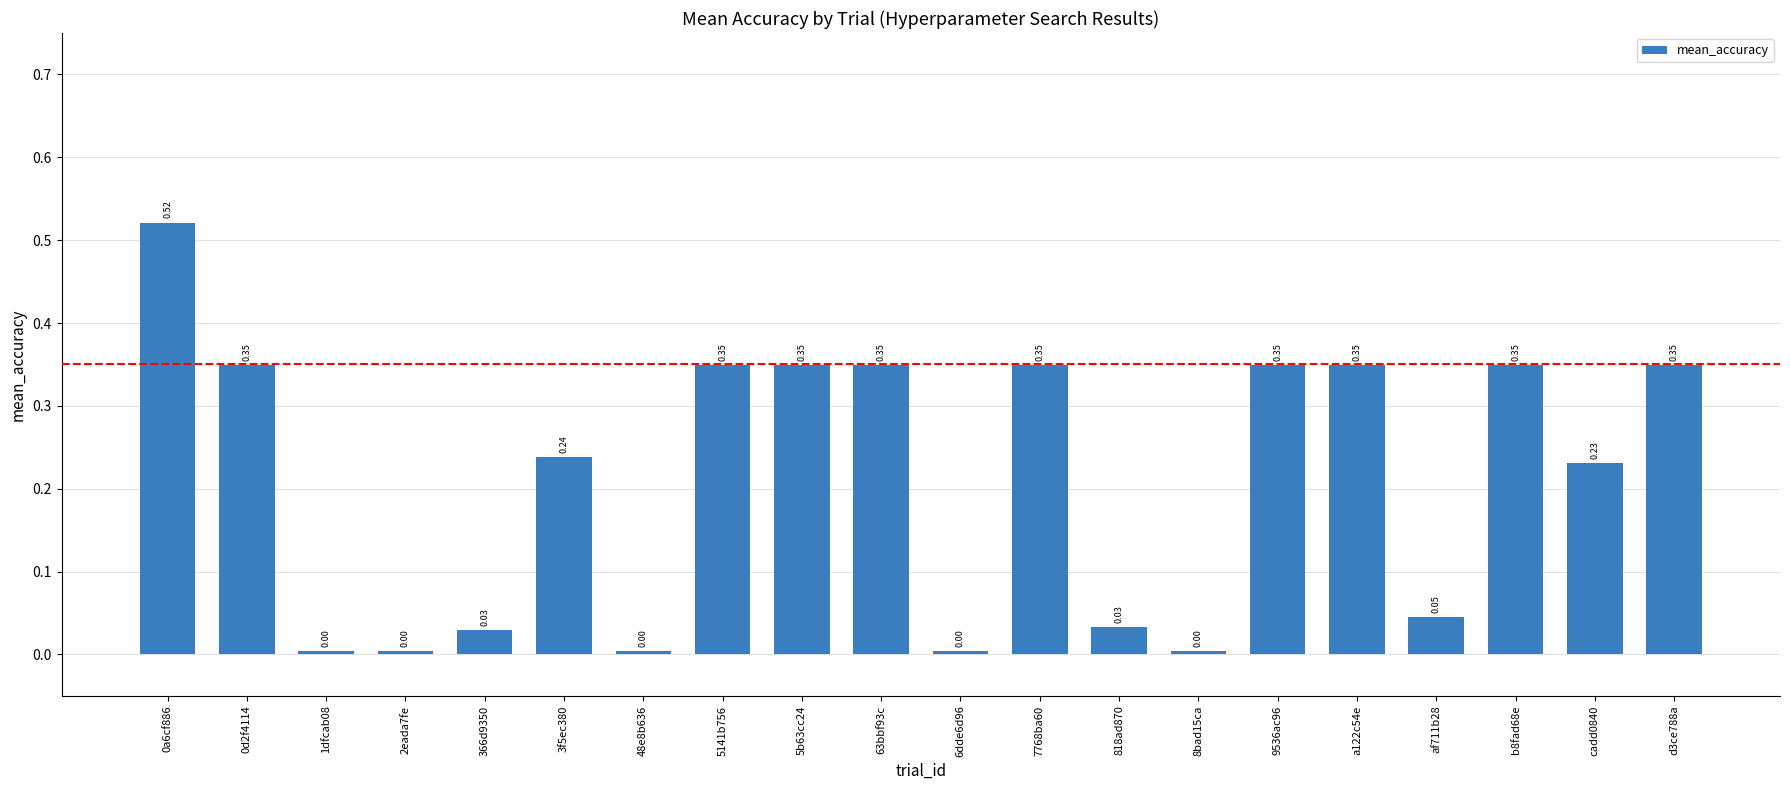

Count the number of data series in this chart.

1